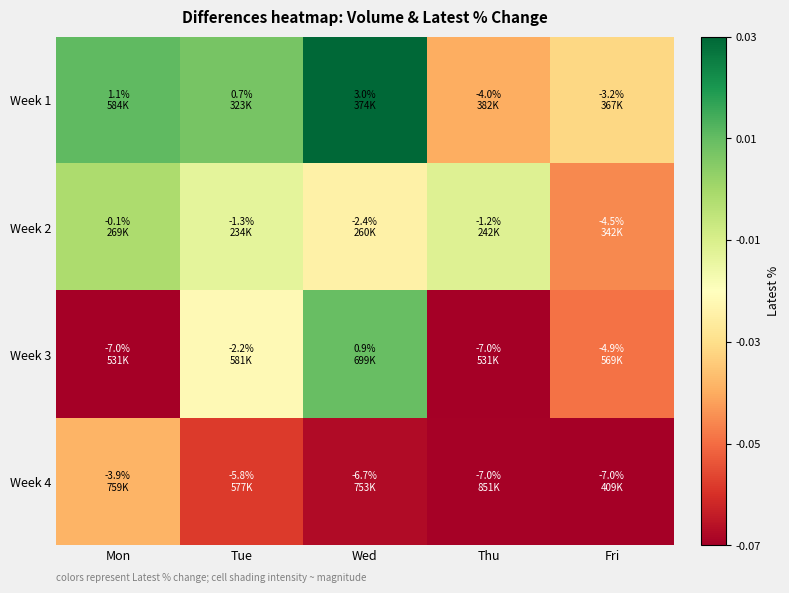

Which label corresponds to the smallest value in the chart?

Fri